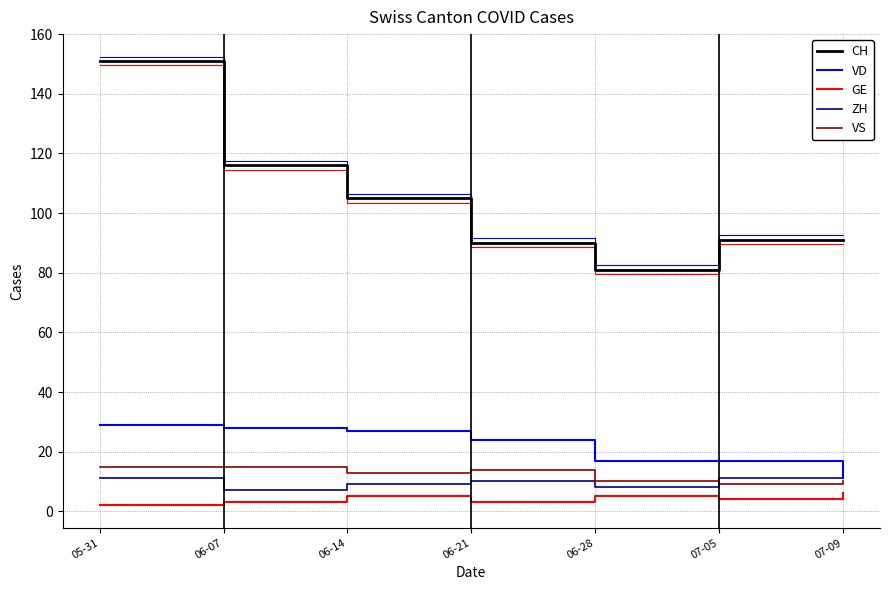

Does the chart have visible grid lines?

Yes